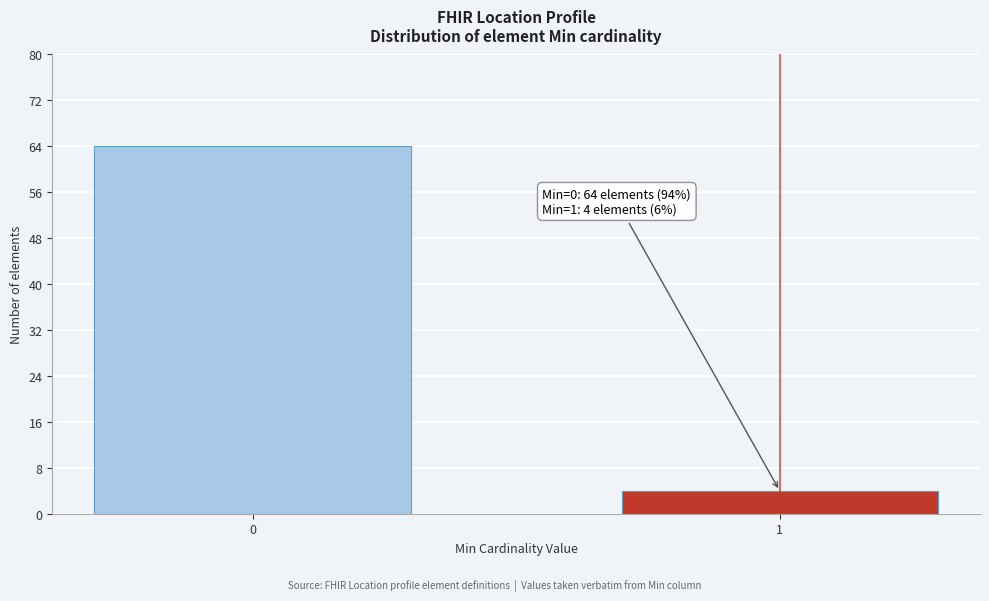

Reading left to right, transcribe all the data shown in this chart.

64	4